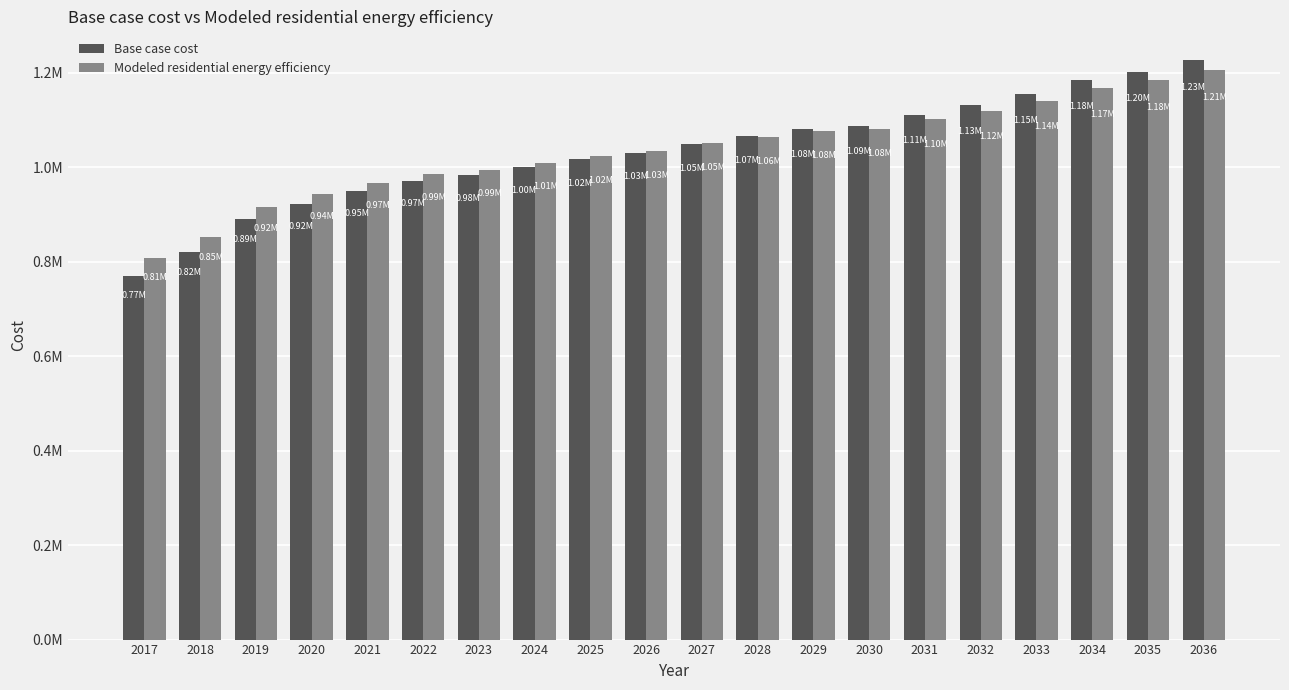

Does the chart contain stacked bars?

No